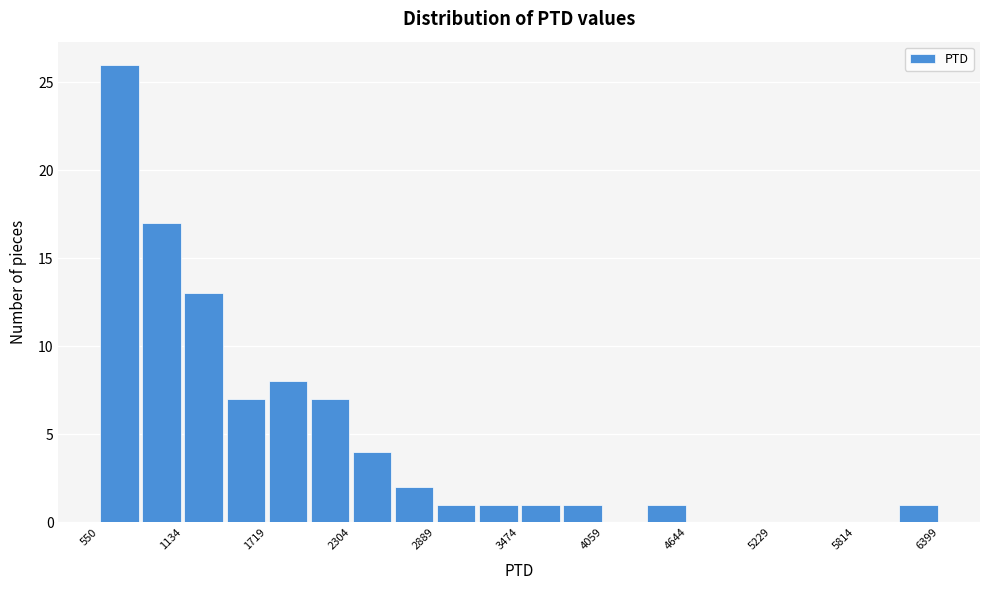

Around what value on the x-axis is the tallest bar? Give the approximate position of its centre, as read against the axis.

700